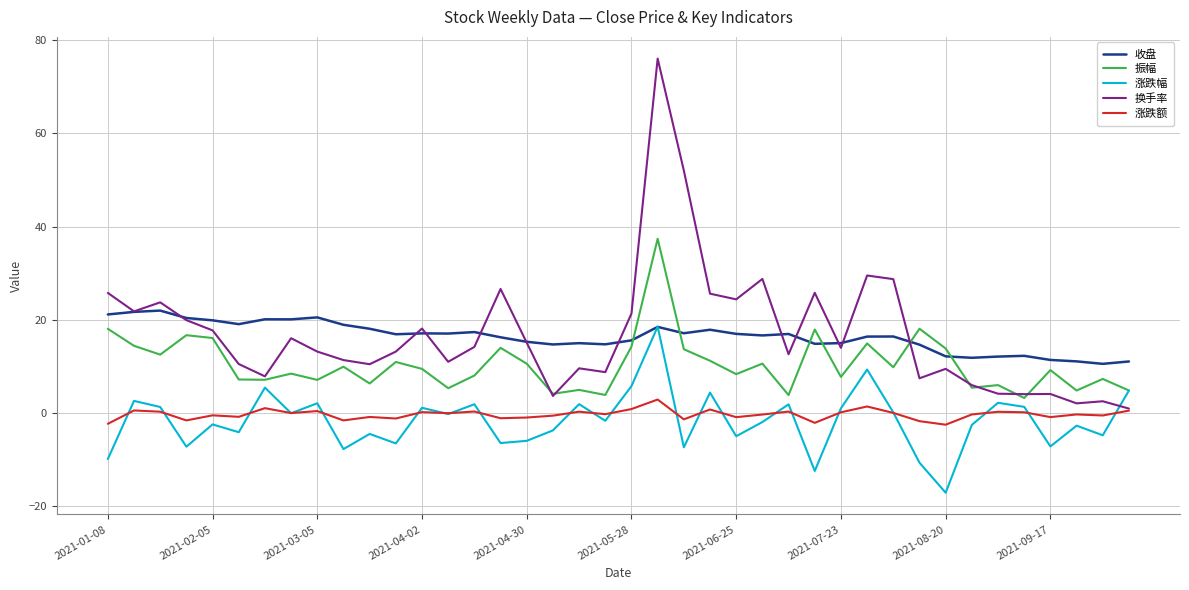

Which series has the largest range (max minus min)?

换手率